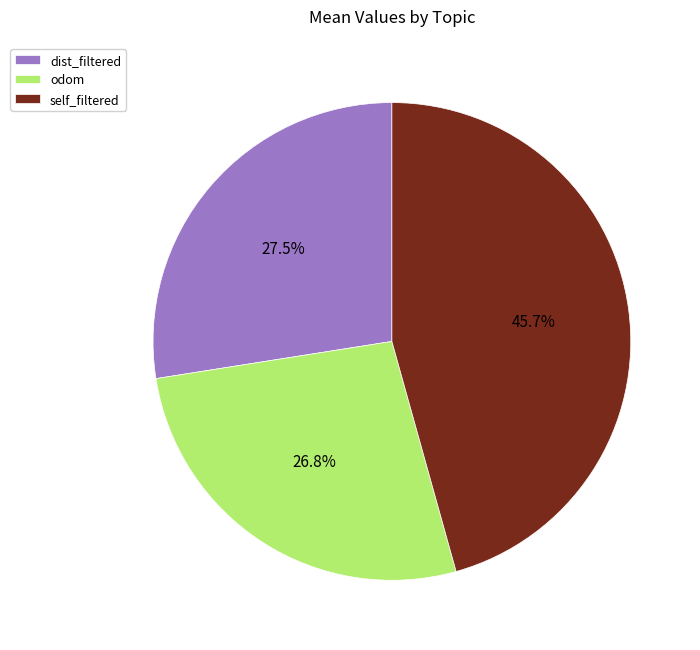

Which has a higher value, odom or dist_filtered?

dist_filtered